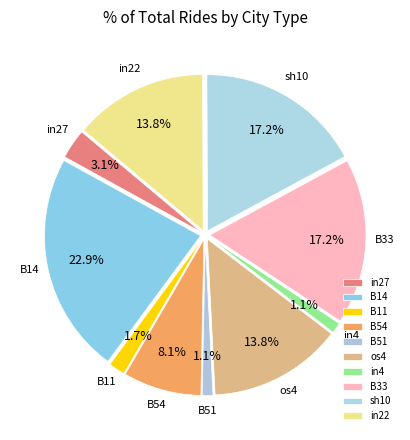

The os4 slice represents 28% of the pie. True or false?

False